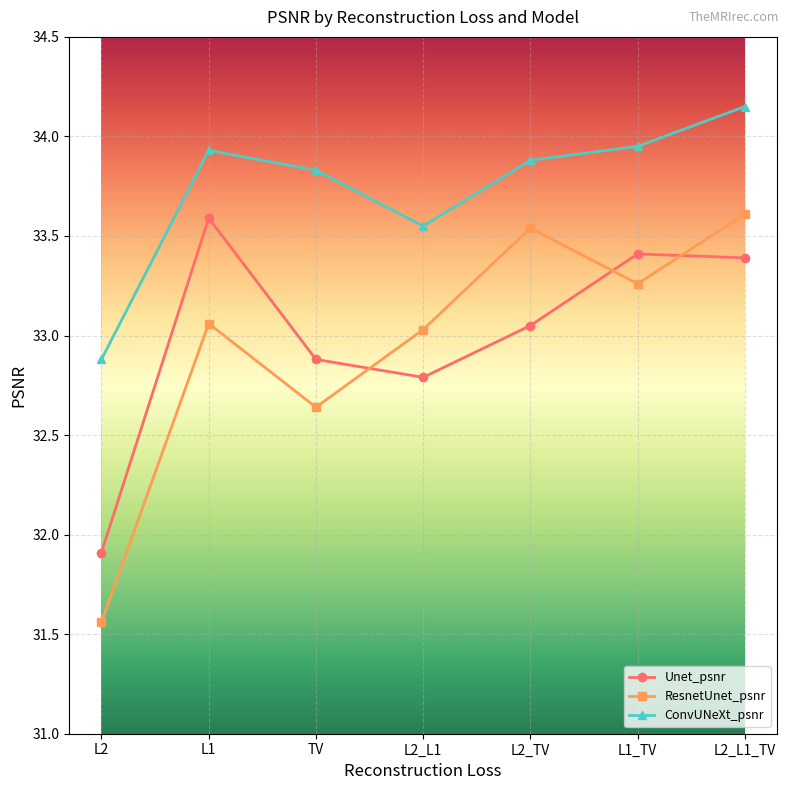

What position from the left is L2_L1?

4